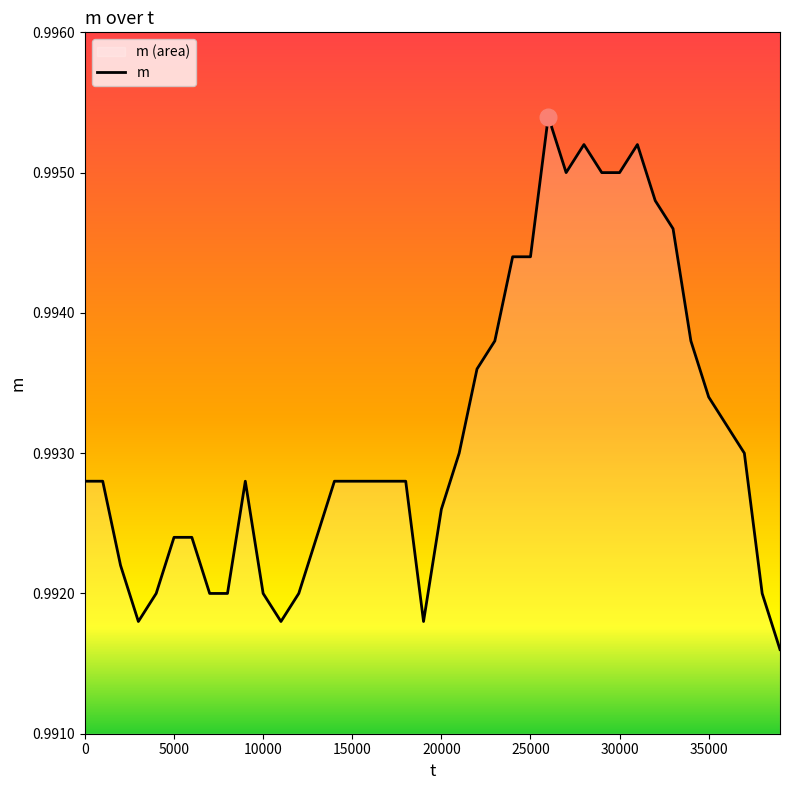

The value at 30000 is 0.7. True or false?

False